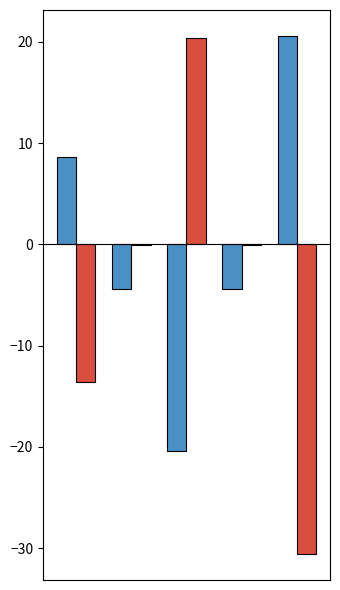

What is the maximum value shown in the chart?

20.6